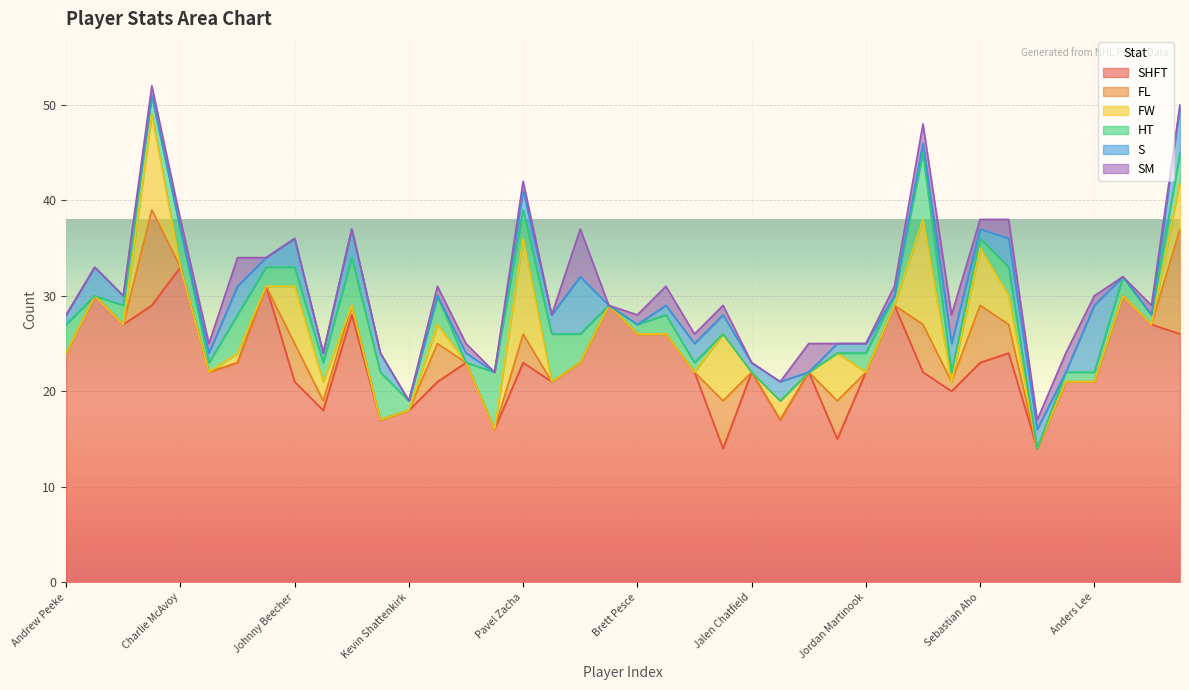

What is the sum of the SM values at Evgeny Kuznetsov and Matt Grzelcyk?

2